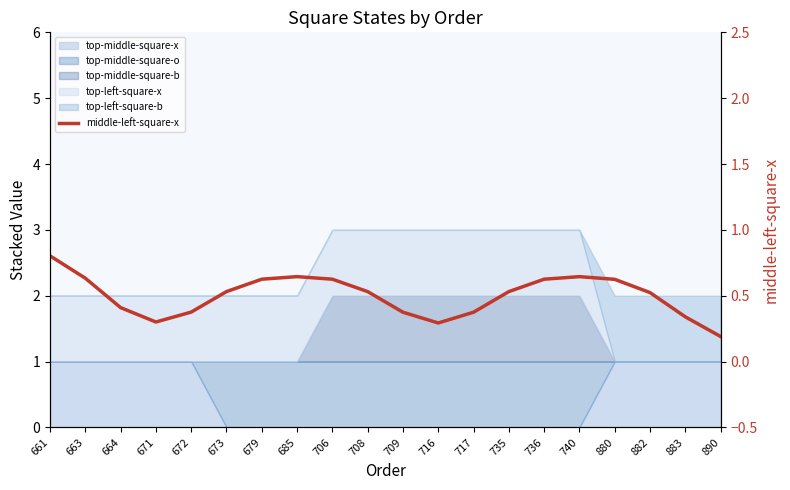

List the labels in order of value, largest first.

661, 685, 740, 663, 679, 706, 736, 880, 673, 708, 735, 882, 664, 672, 709, 717, 883, 671, 716, 890